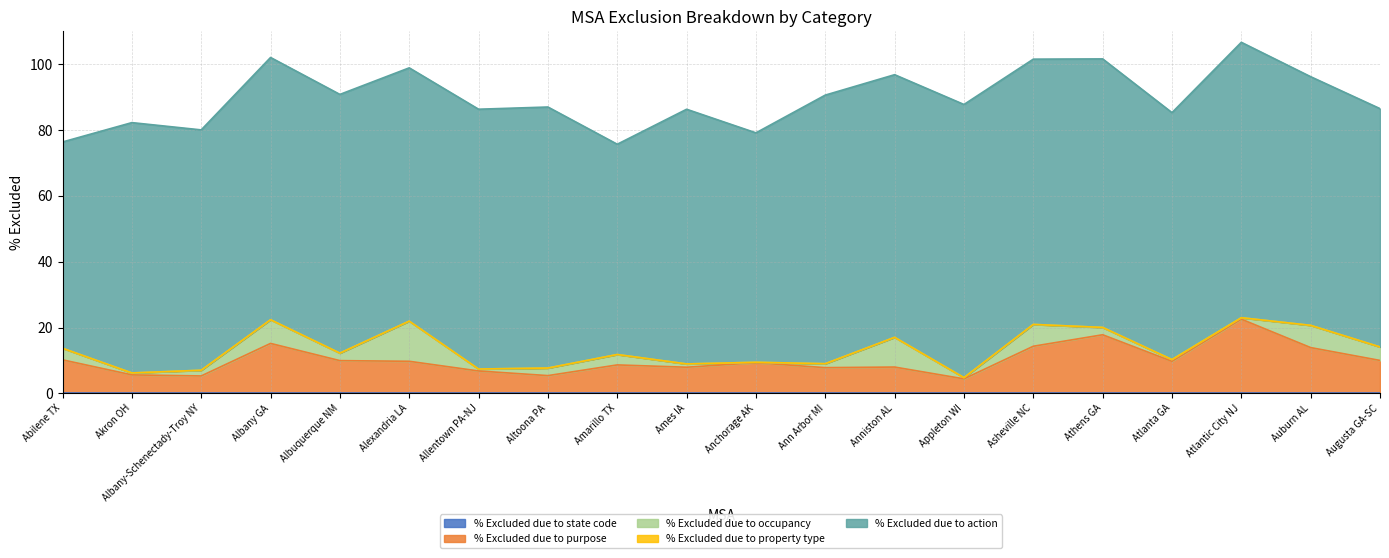

What is the average value of the % Excluded due to purpose series?

10.1